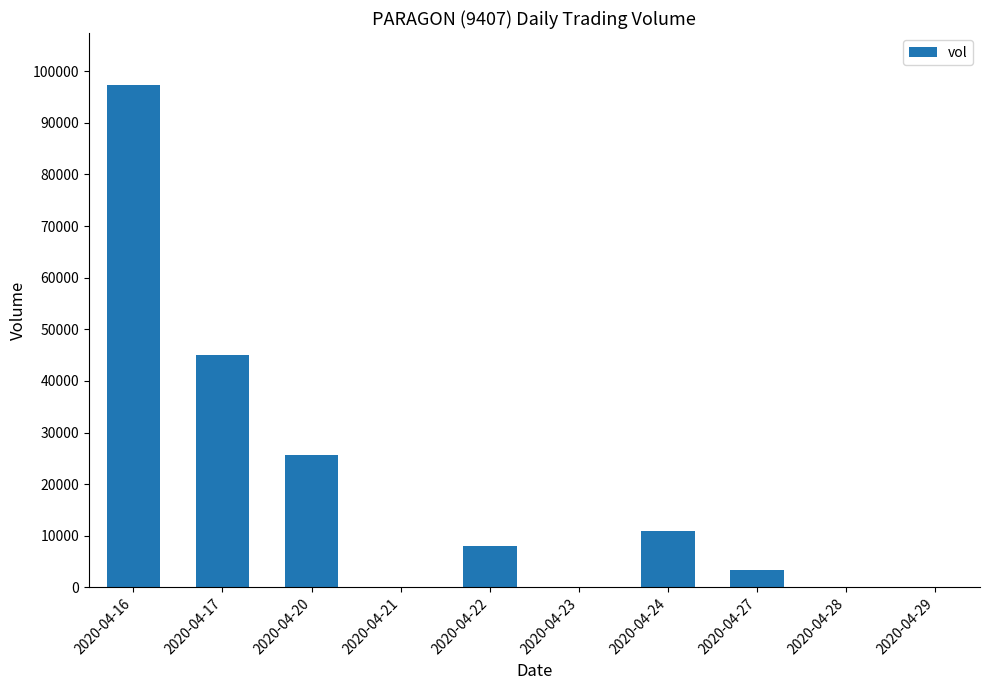

What is the change in value from 2020-04-23 to 2020-04-27?

+3400